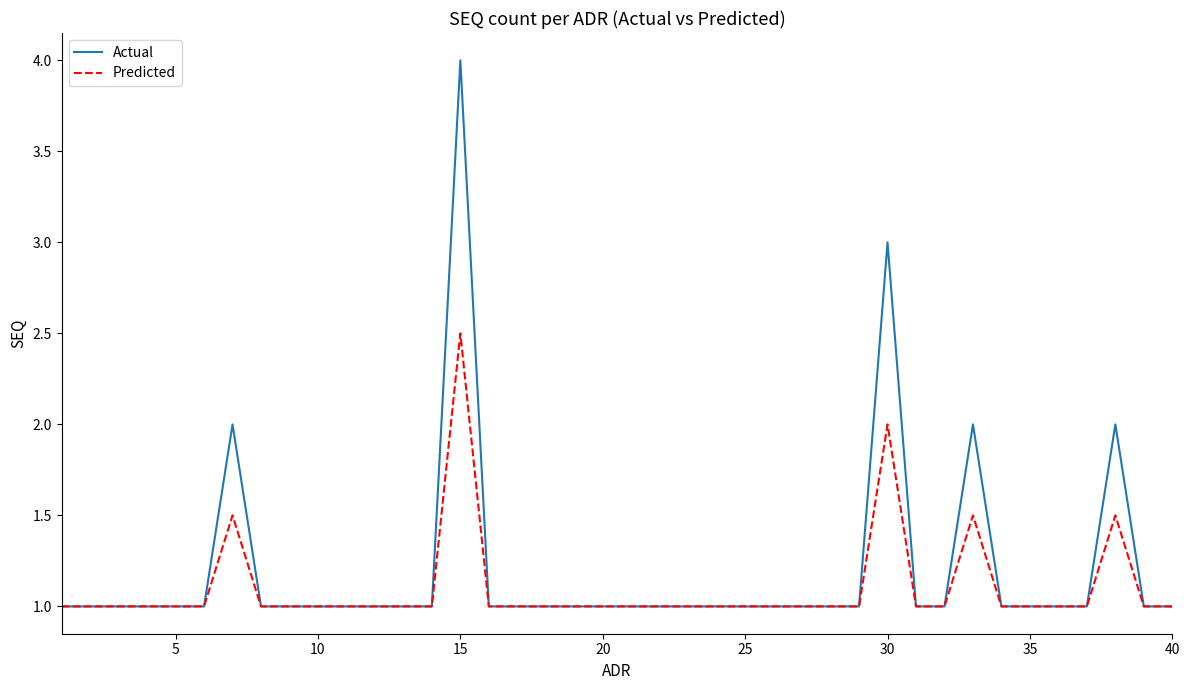

Which series has the widest spread of values?

Actual